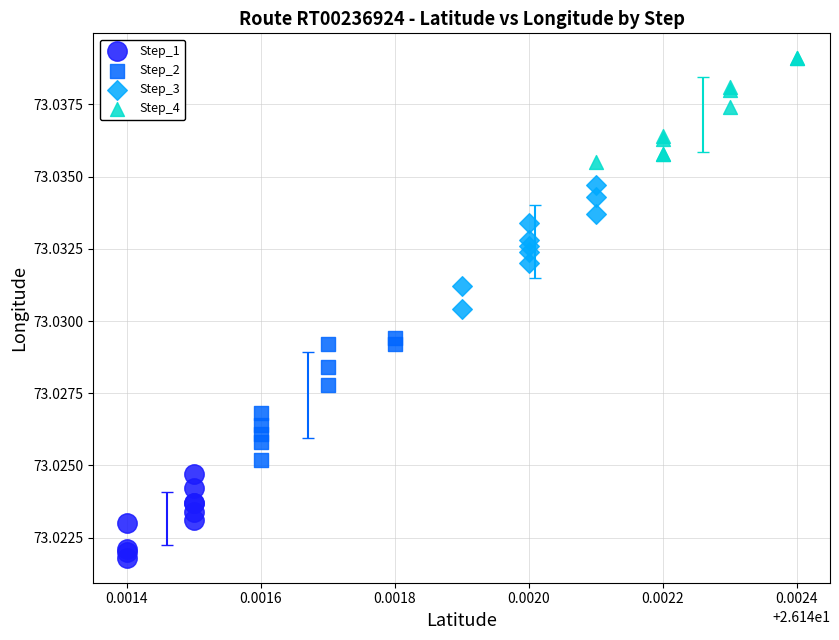

Which series reaches the minimum Y coordinate?

Step_1